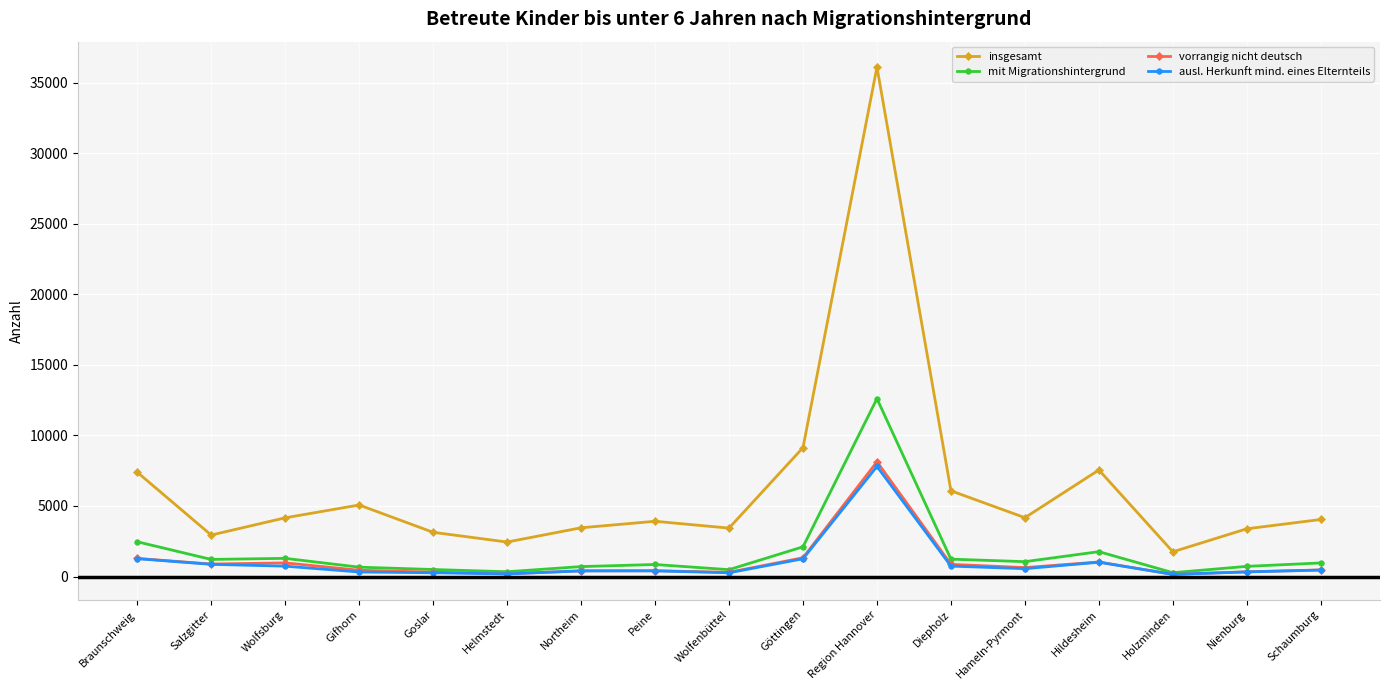

What are all the series names shown in the legend?

insgesamt, mit Migrationshintergrund, vorrangig nicht deutsch, ausl. Herkunft mind. eines Elternteils